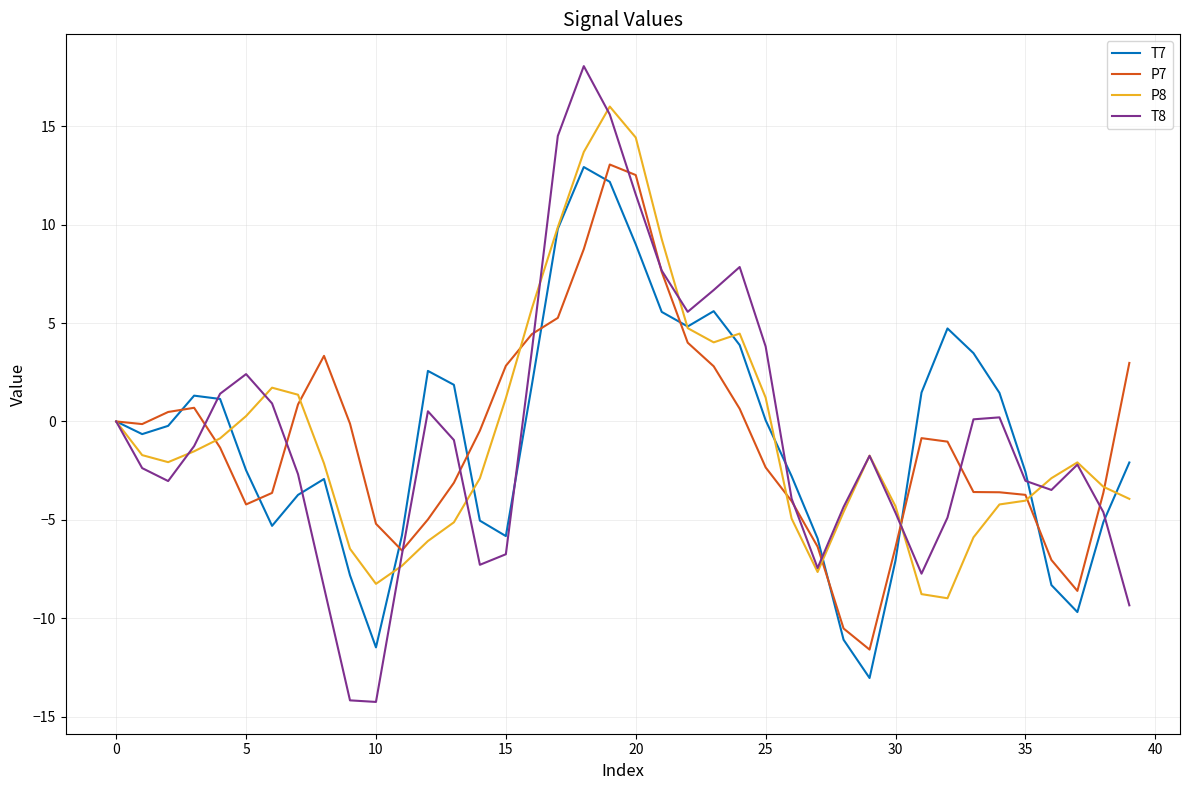

What is the maximum value for T8?

18.1